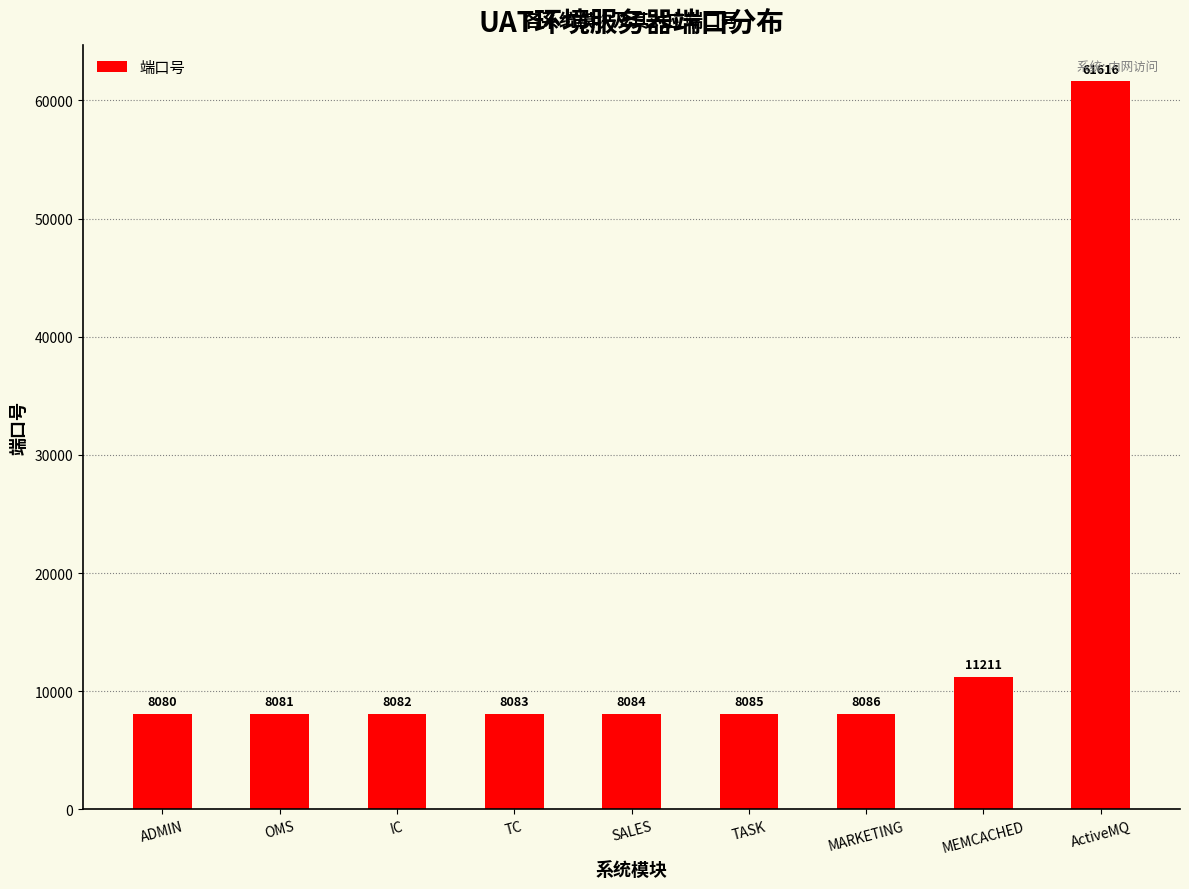

What is the sum of the values at TASK and ADMIN?

16165